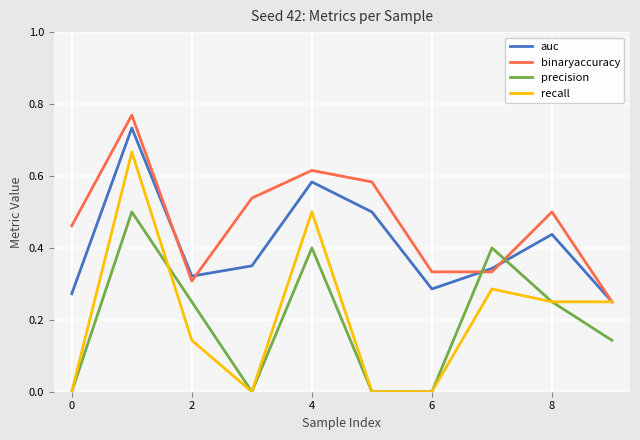

Which series has the widest spread of values?

recall